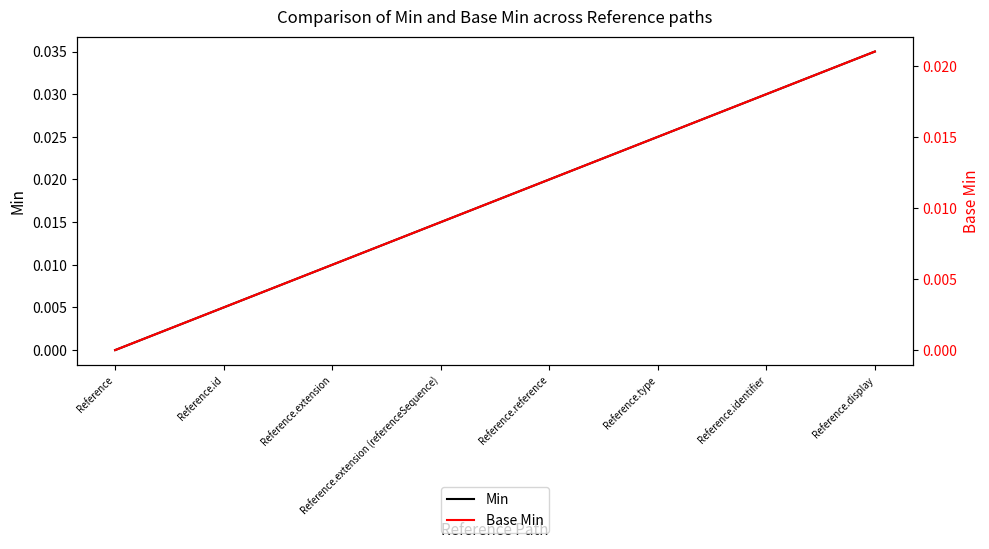

True or false: Base Min and Min intersect in this chart.

False